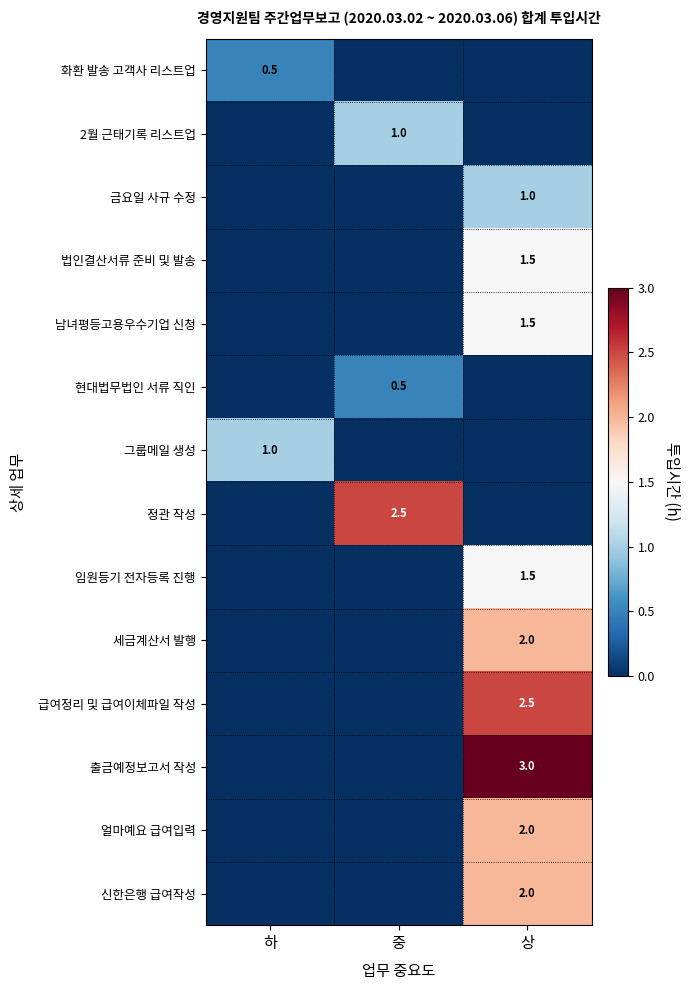

The value of 출금예정보고서 작성 at 상 is 3.0. True or false?

True